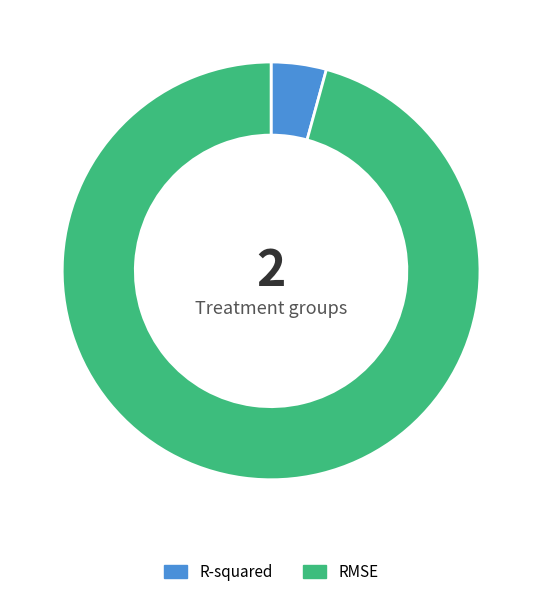

Does RMSE represent more than half of the total?

Yes